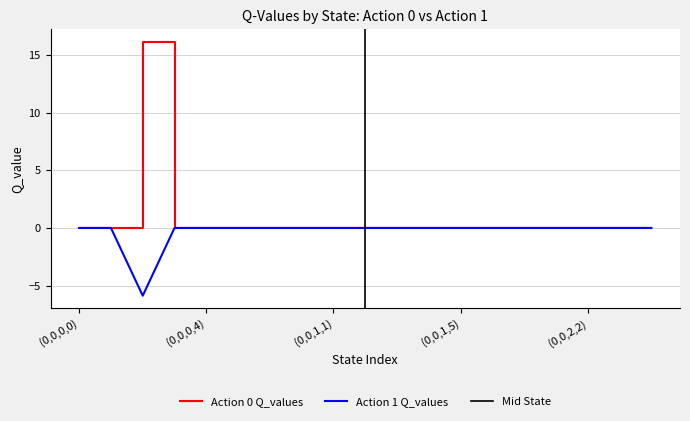

At which category does Action 0 Q_values reach its first local valley?

(0,0,0,2)